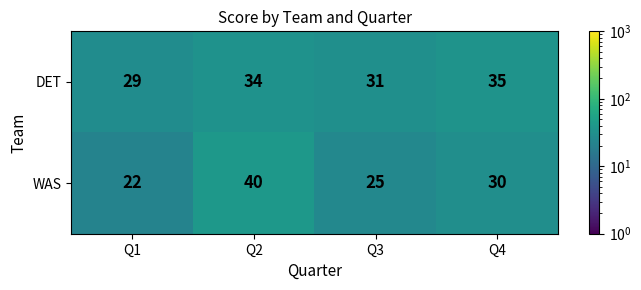

Which series has the largest total across all categories?

DET